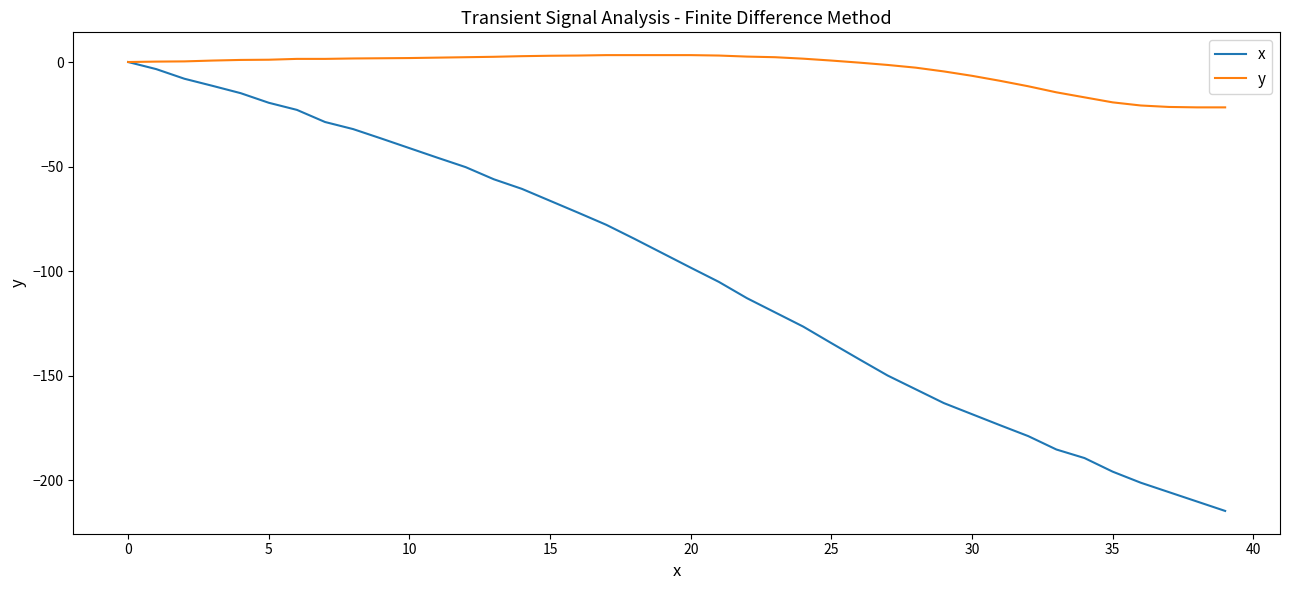

Which series has the widest spread of values?

x